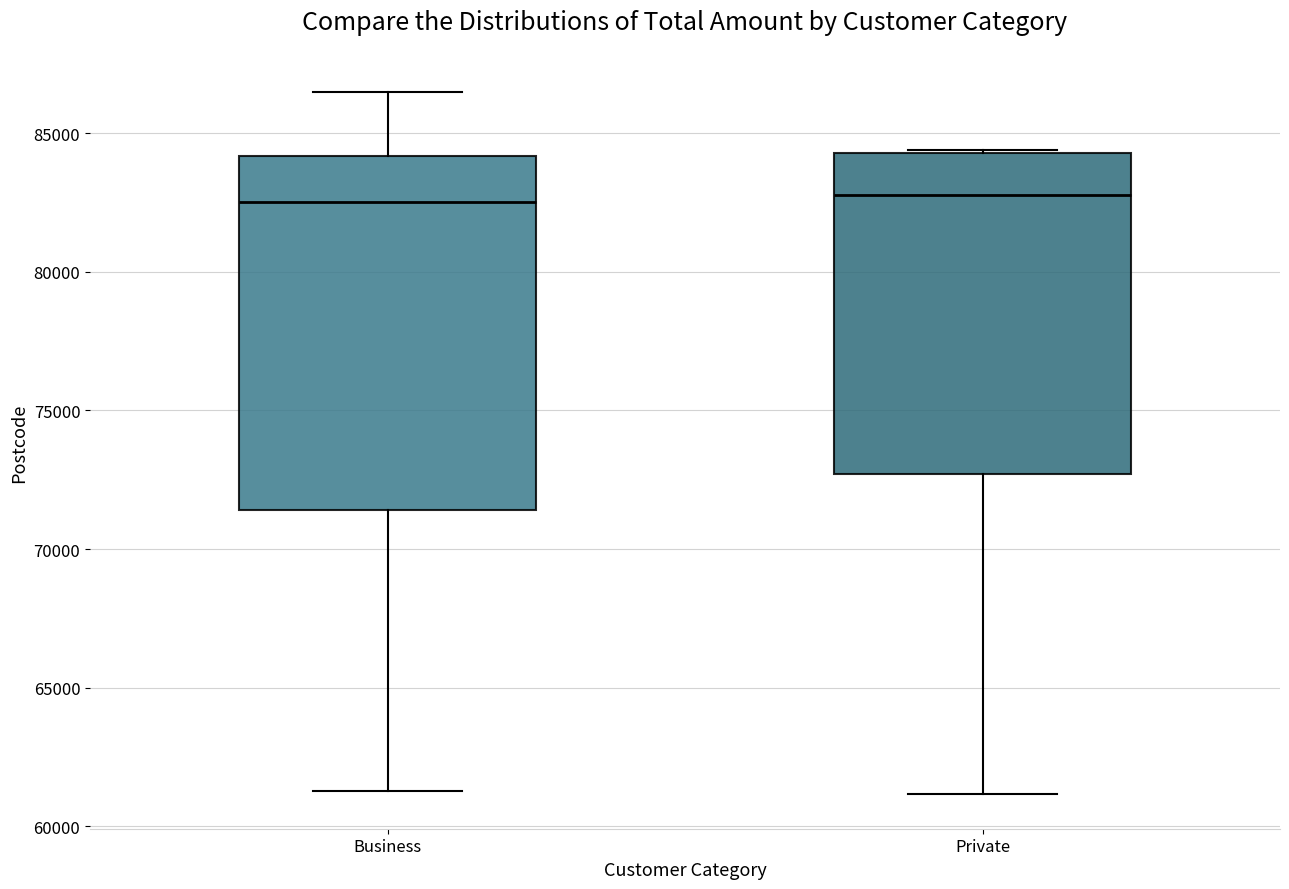

Reading left to right, read every box against the y-axis: the position of its median line, the range the box covers, and the ends of its whiskers. The values are not printed on the chart, so give them approximately, as read against the axis.

Business: median 82500, box 71500 to 84000, whiskers 61500 to 86500
Private: median 83000, box 72500 to 84500, whiskers 61000 to 84500